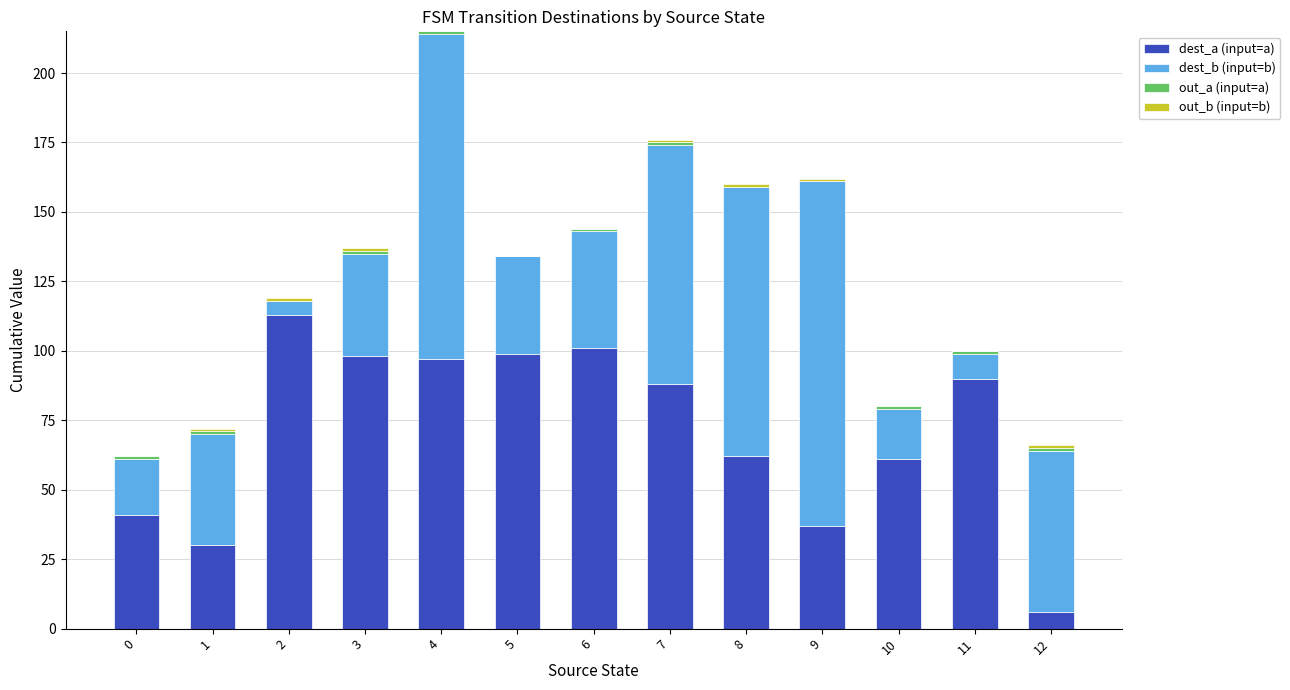

At which category is the sum across all series the highest?

4